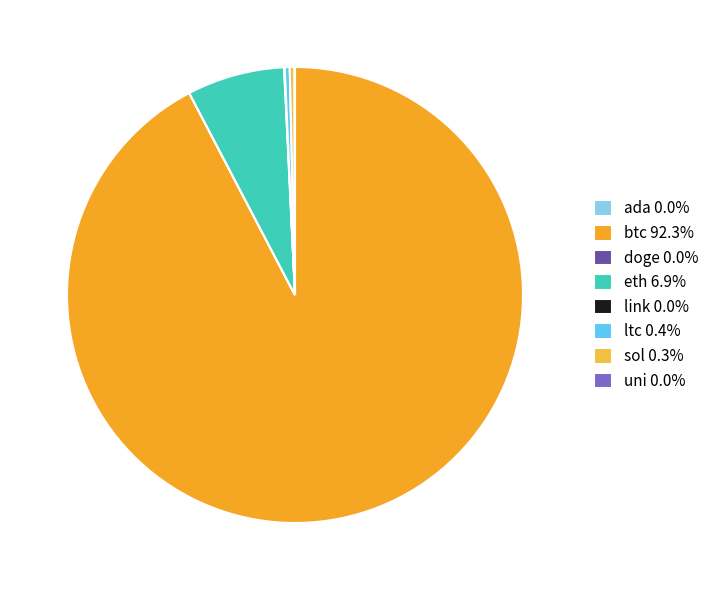

The eth slice represents 1% of the pie. True or false?

False